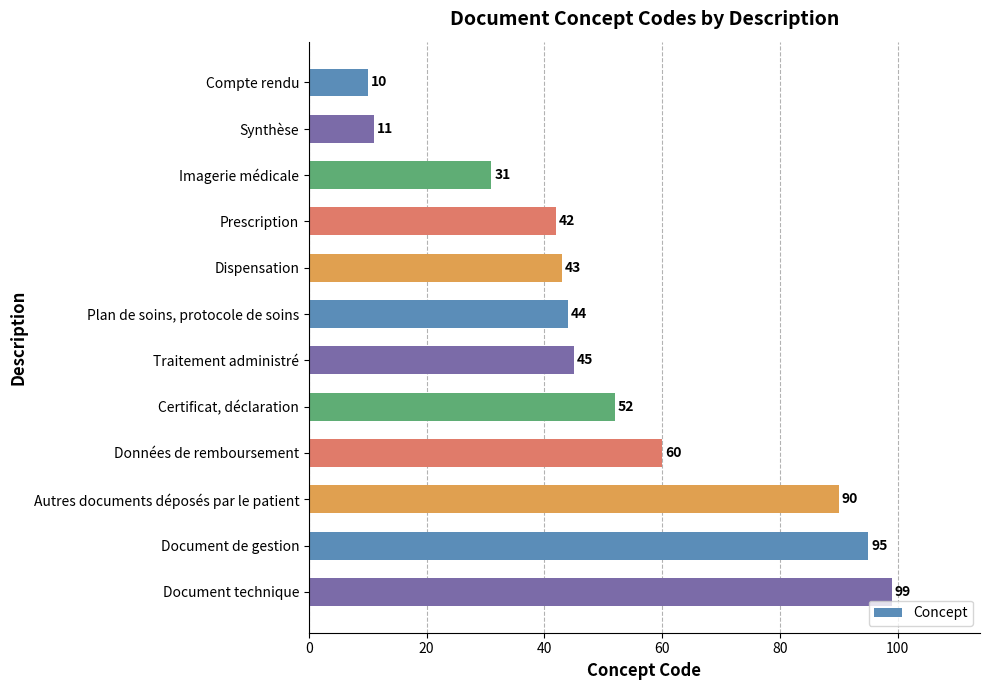

What is the sum of all values?

622